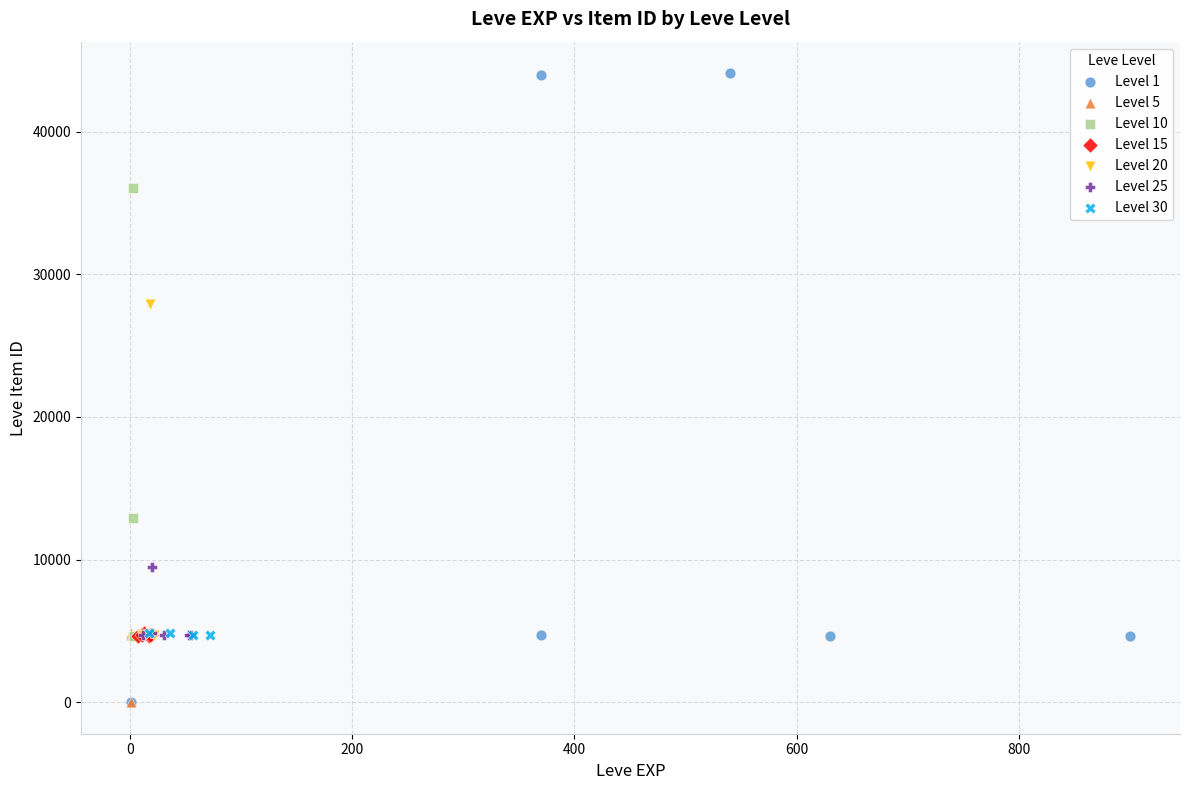

Which series contains the highest Y value?

Level 1